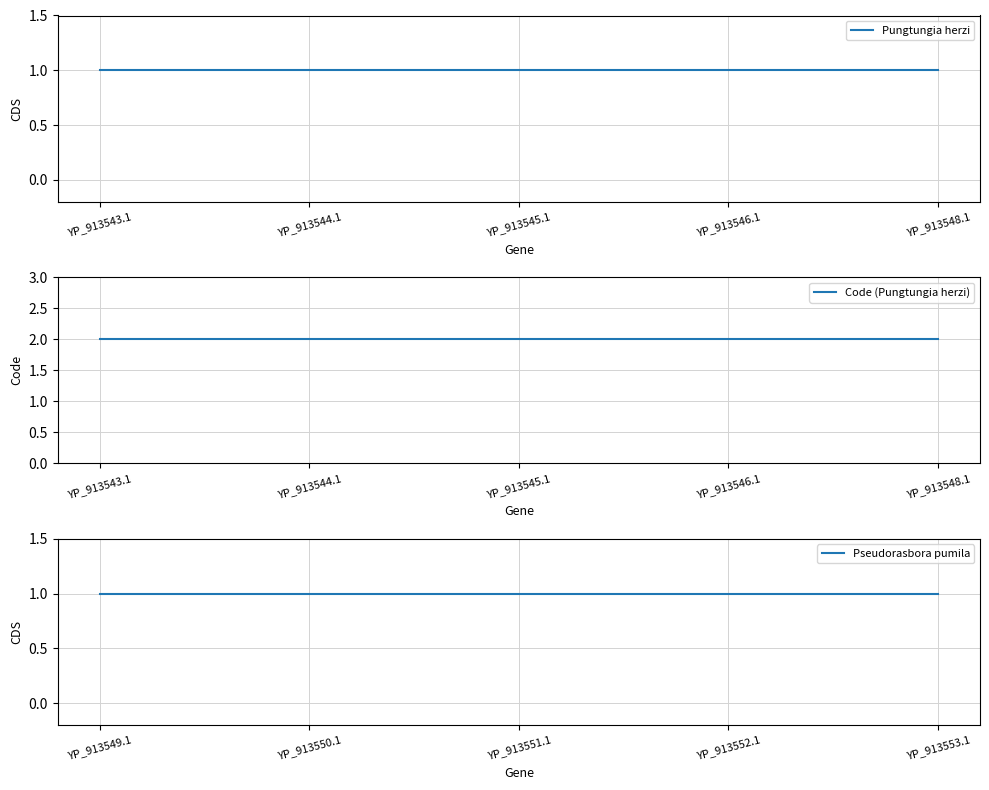

Is it true that Pungtungia herzi equals 0 at YP_913544.1?

False